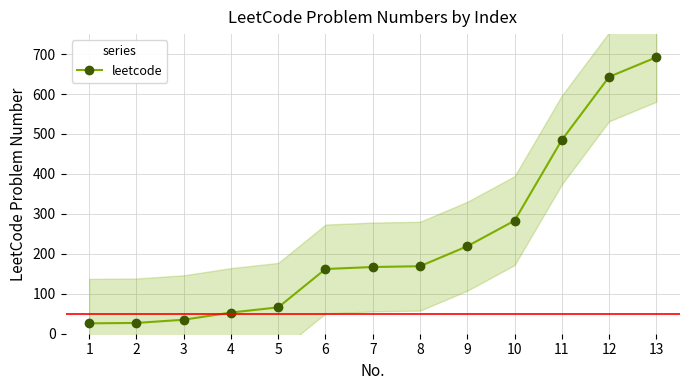

List the labels in order of value, largest first.

13, 12, 11, 10, 9, 8, 7, 6, 5, 4, 3, 2, 1